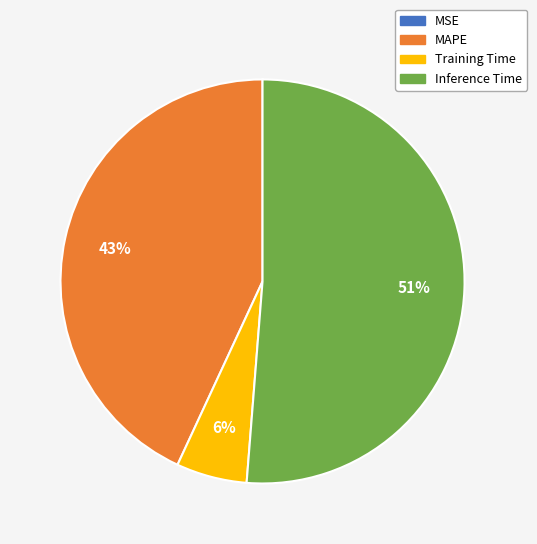

Which has a higher value, Inference Time or Training Time?

Inference Time